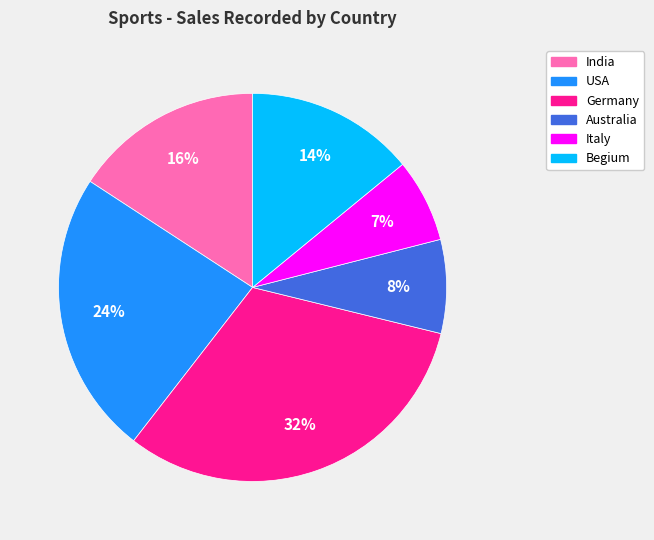

True or false: USA accounts for 24% of the total.

True